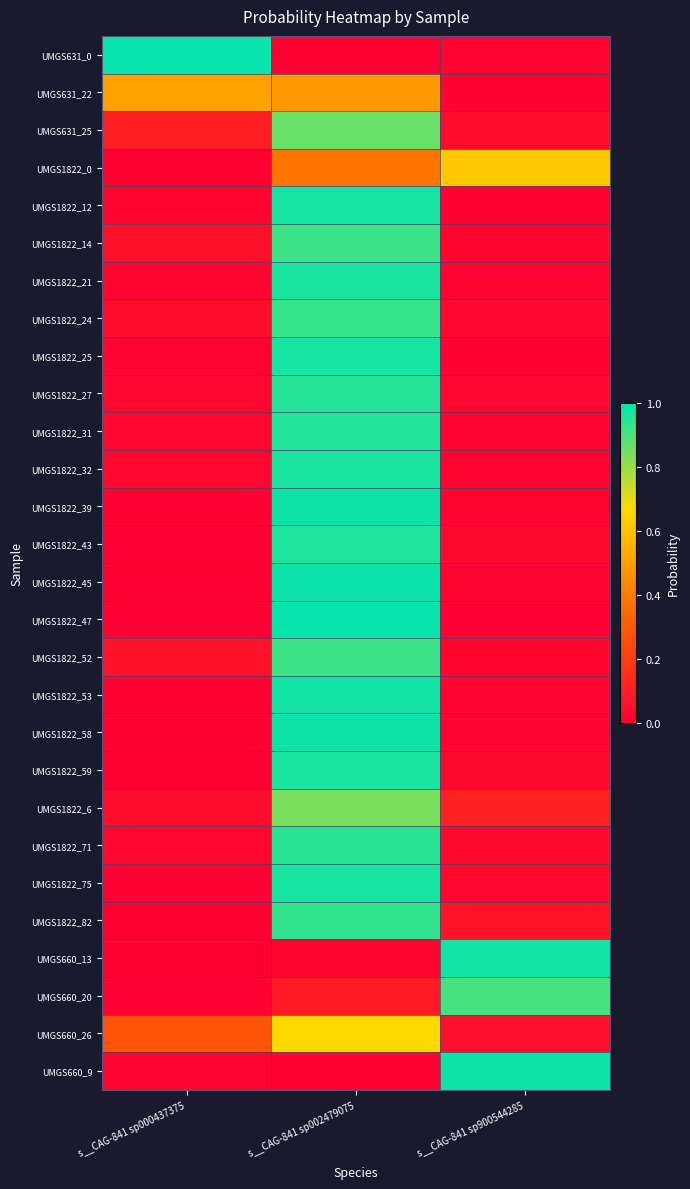

Count the number of categories in the chart.

3